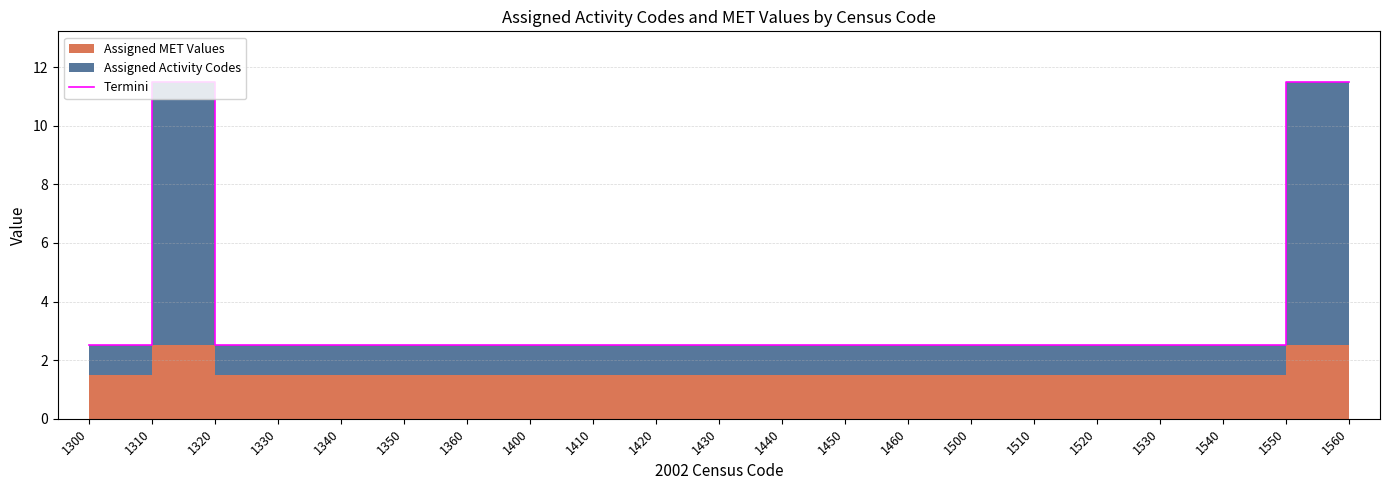

How many interior local peaks (higher than both neighbors) does the data have?

1